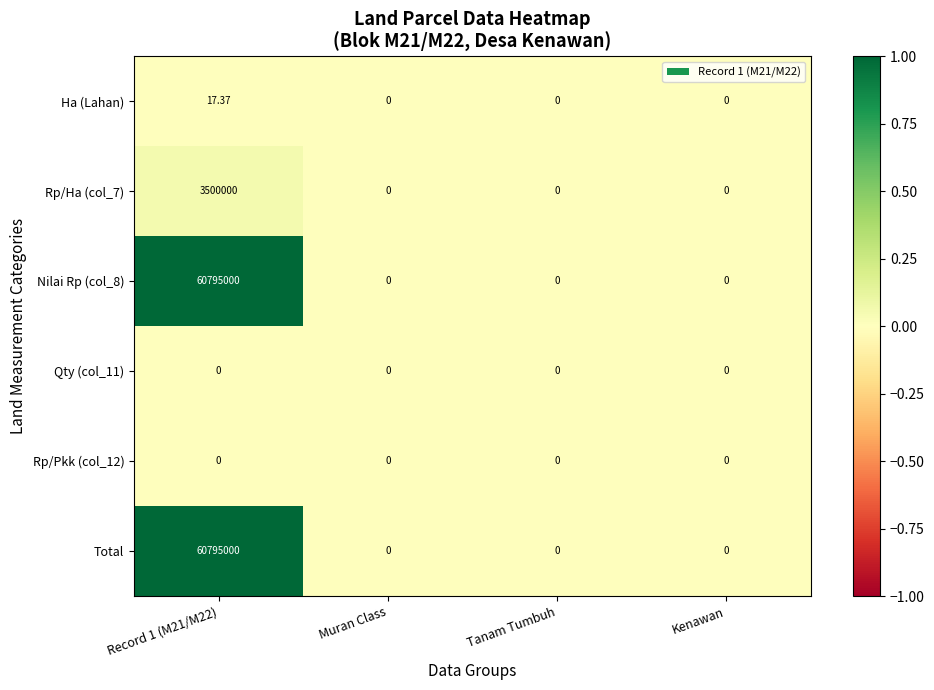

Which series has the largest total across all categories?

Nilai Rp (col_8)